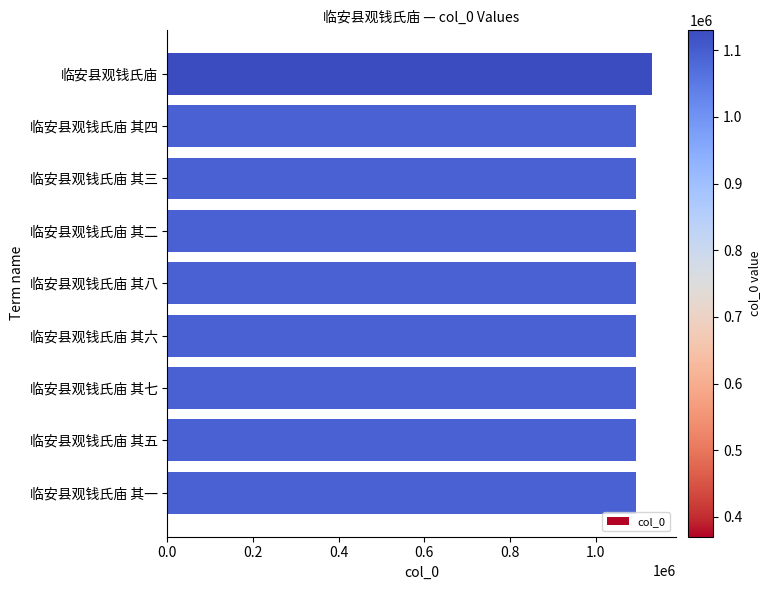

What is the change in value from 临安县观钱氏庙 其四 to 临安县观钱氏庙 其八?

+4